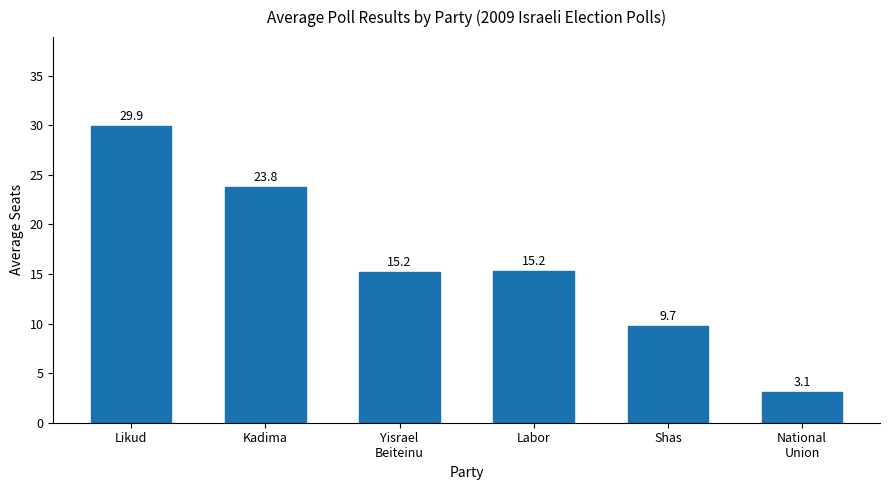

What is the label of the 2nd bar from the right?

Shas